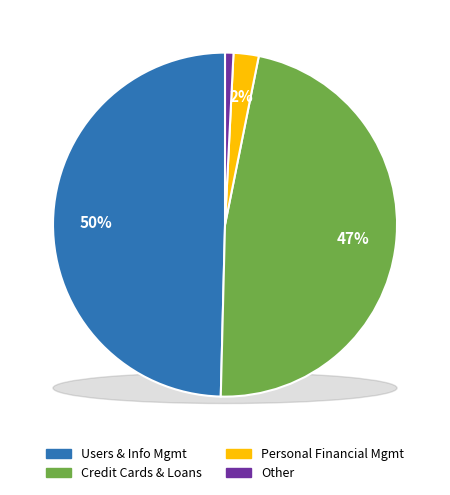

Is Transactions the majority of the pie?

No